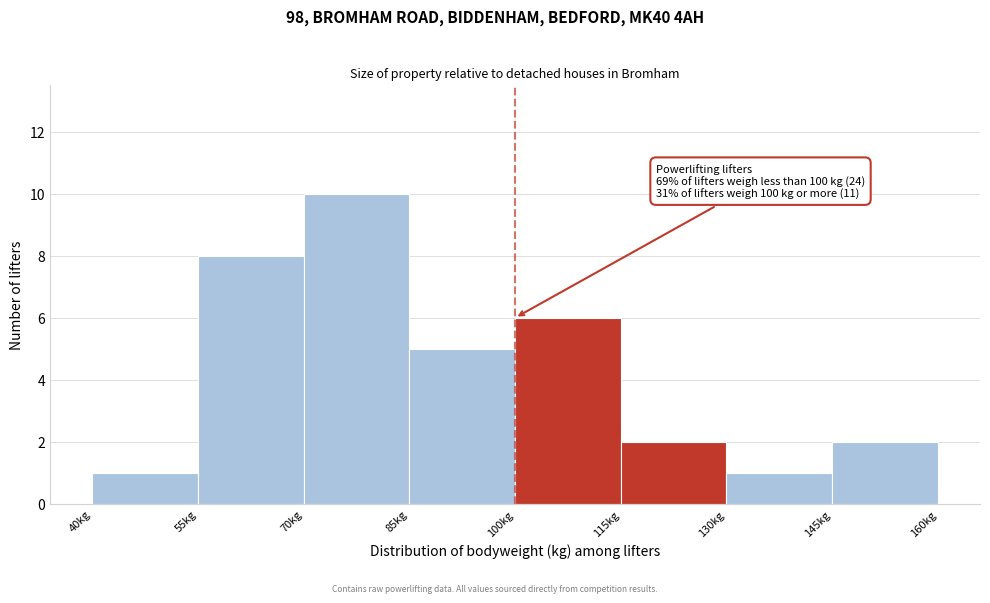

Over which range of the x-axis is the bar tallest?

70 to 85